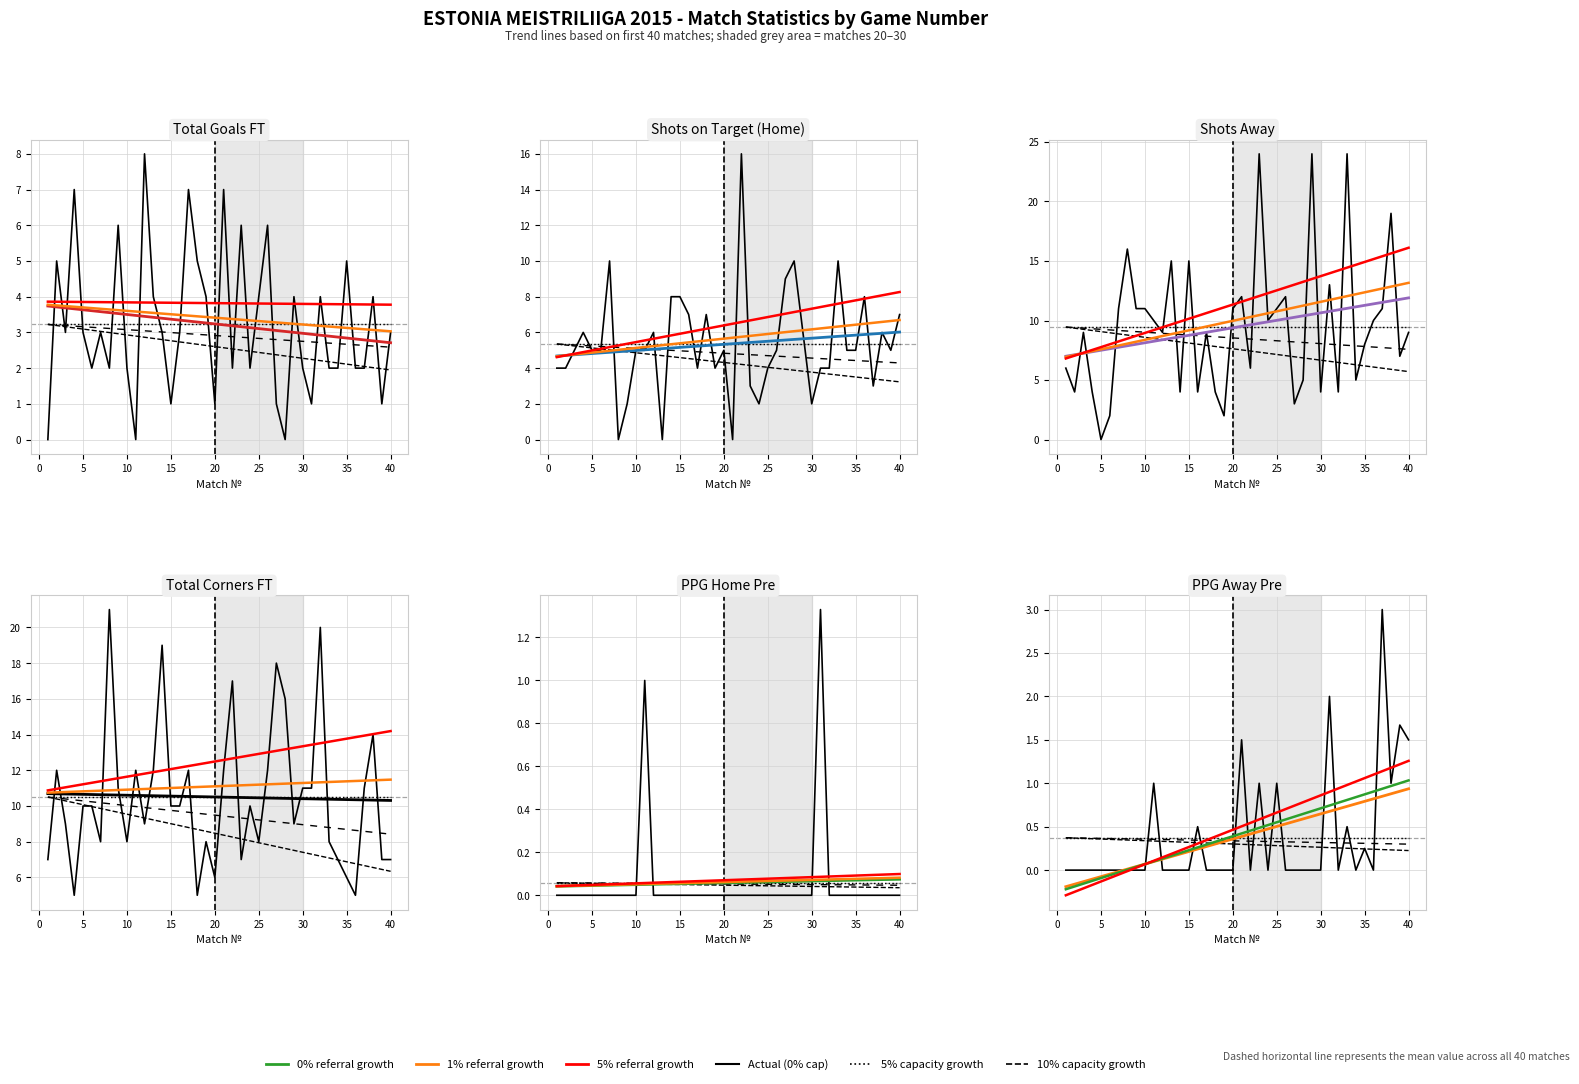

How many lines are shown in the chart?

6